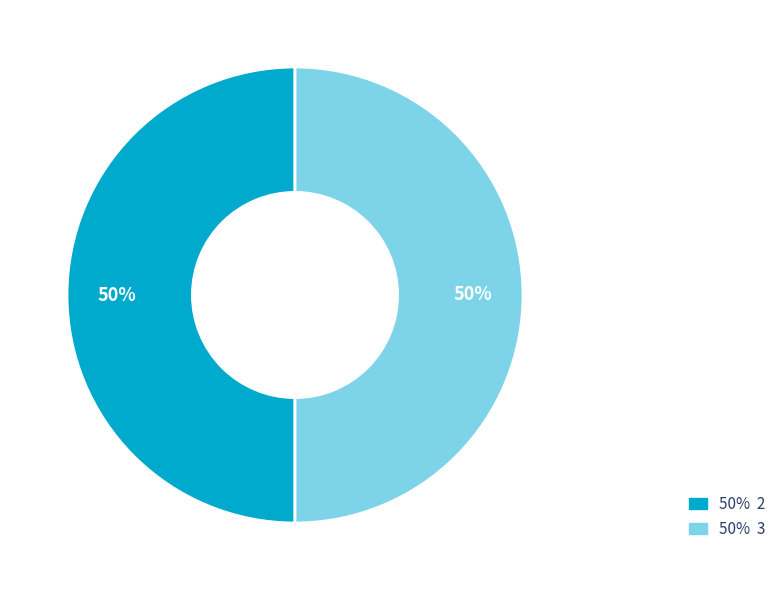

To the nearest percent, what is the average slice percentage?

50%